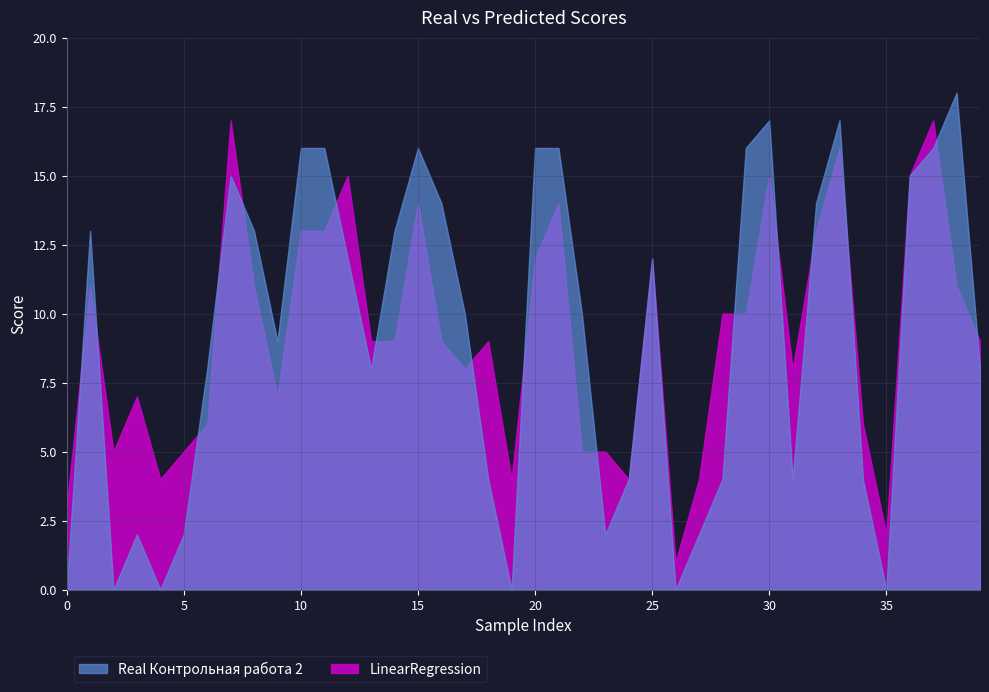

What is the value of the LinearRegression point at the 3rd from the left?

5